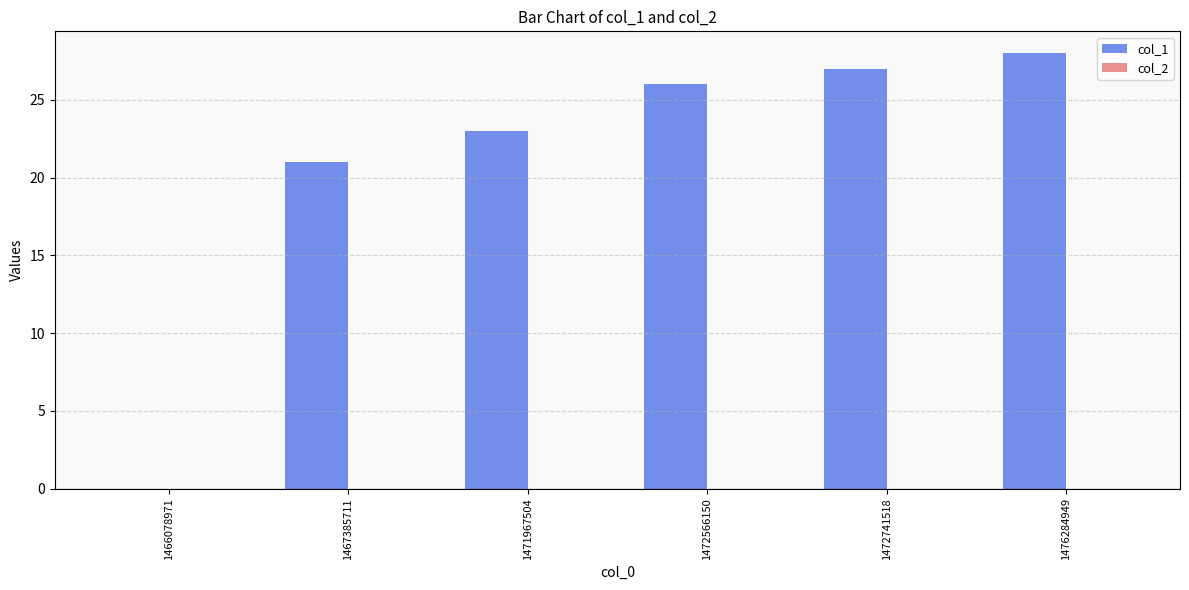

Does the chart contain stacked bars?

No